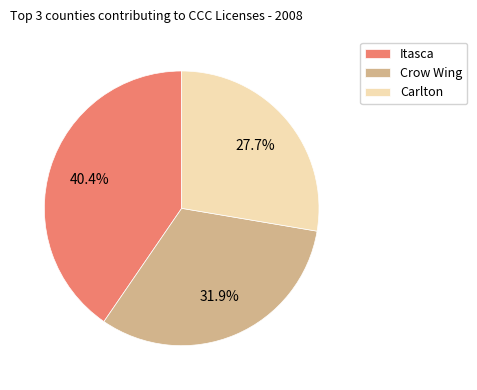

To the nearest percent, what is the average slice percentage?

33%